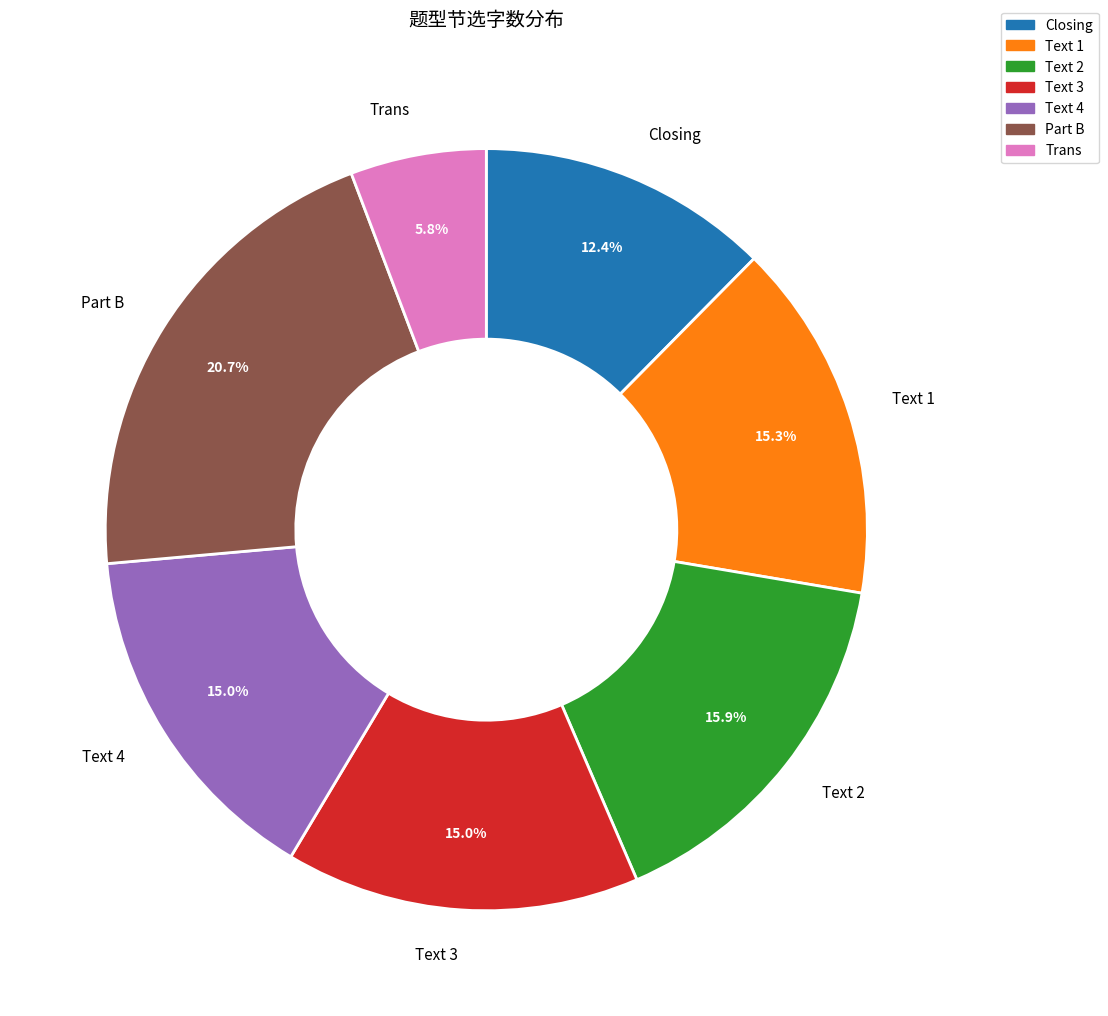

How many segments does this pie chart have?

7